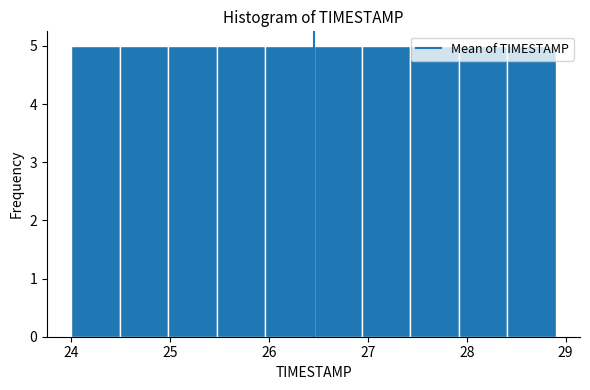

Reading left to right, transcribe this chart: for each bar, give the range it covers on the x-axis and its height. Neither the bar edges nor the heights are printed on the chart, so give them approximately, as read against the axes.

24.00 to 24.49: 5
24.49 to 24.98: 5
24.98 to 25.47: 5
25.47 to 25.96: 5
25.96 to 26.45: 5
26.45 to 26.94: 5
26.94 to 27.43: 5
27.43 to 27.92: 5
27.92 to 28.41: 5
28.41 to 28.90: 5